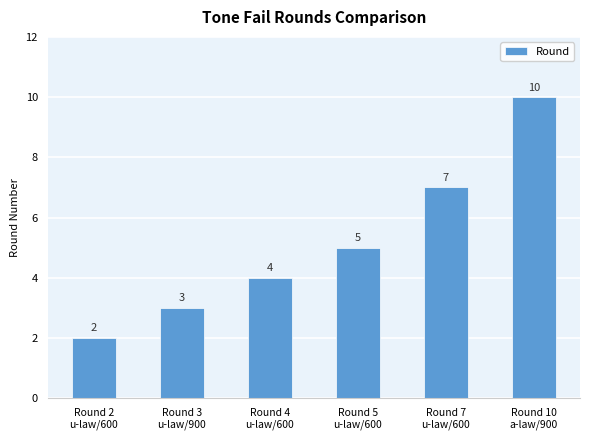

How many categories are shown in the chart?

6